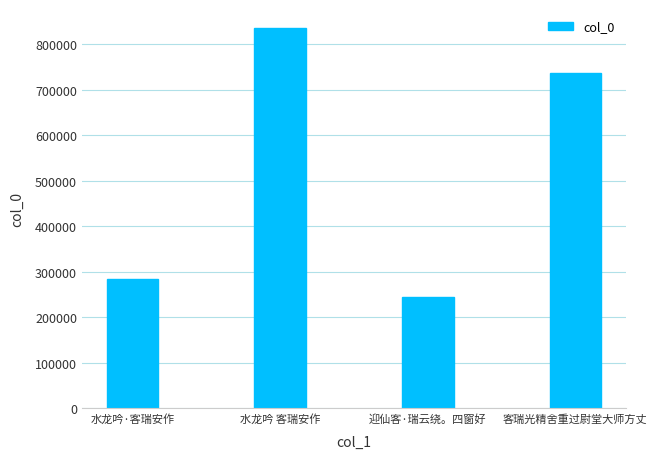

Are the bars grouped side by side (vs. stacked)?

No